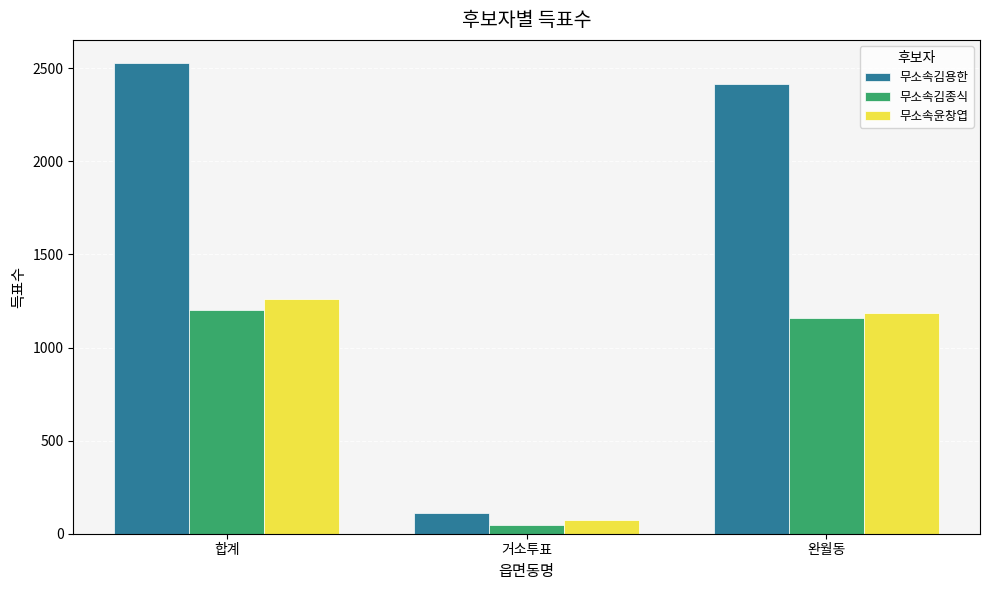

What is the sum of the 무소속김종식 values at 거소투표 and 합계?

1246